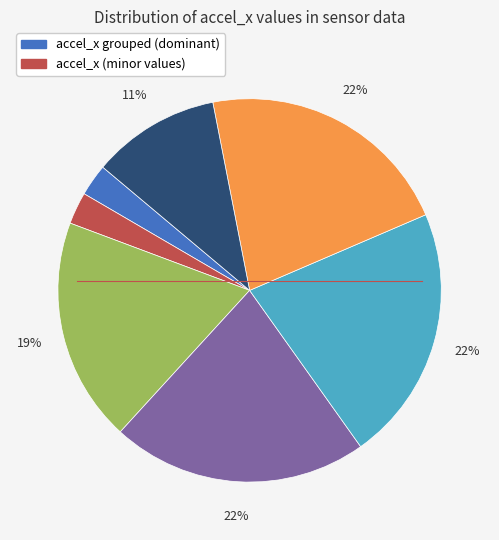

To the nearest percent, what is the average slice percentage?

14%